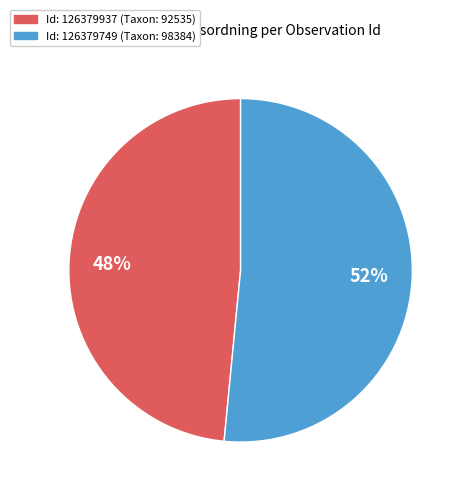

Is it true that Id: 126379937 (Taxon: 92535) is 35% of the pie?

False